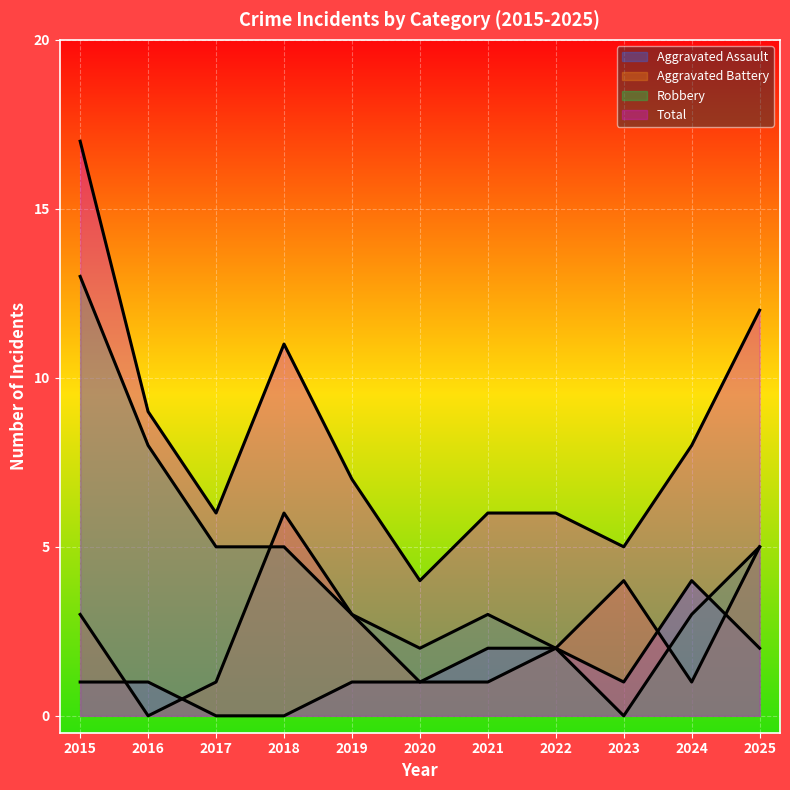

Reading left to right, what are all the values shown in this chart?

Aggravated Assault: 1	1	0	0	1	1	2	2	1	4	2
Aggravated Battery: 3	0	1	6	3	1	1	2	4	1	5
Robbery: 13	8	5	5	3	2	3	2	0	3	5
Total: 17	9	6	11	7	4	6	6	5	8	12